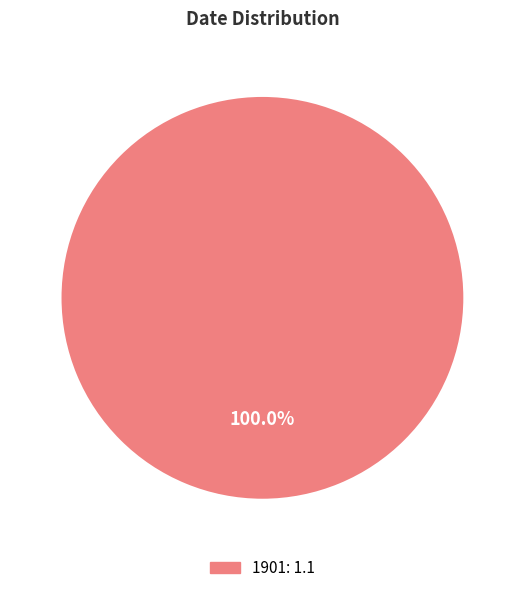

Does any single category account for the majority?

Yes